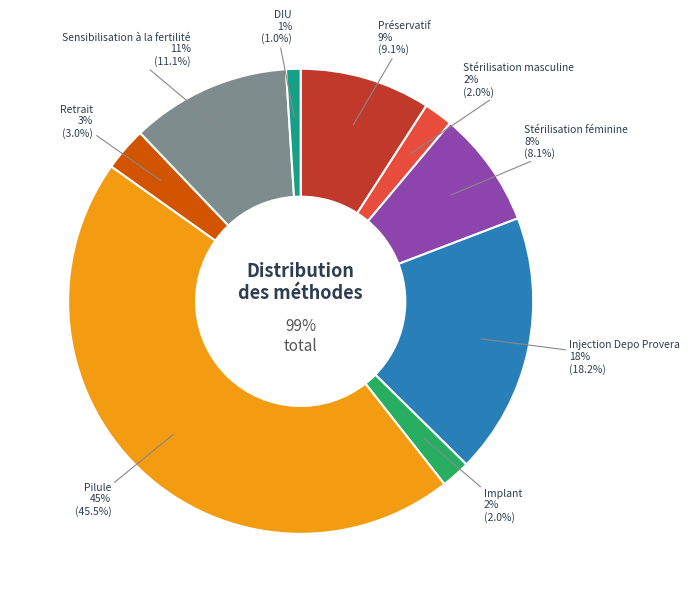

Between Injection Depo Provera and Stérilisation féminine, which is larger?

Injection Depo Provera